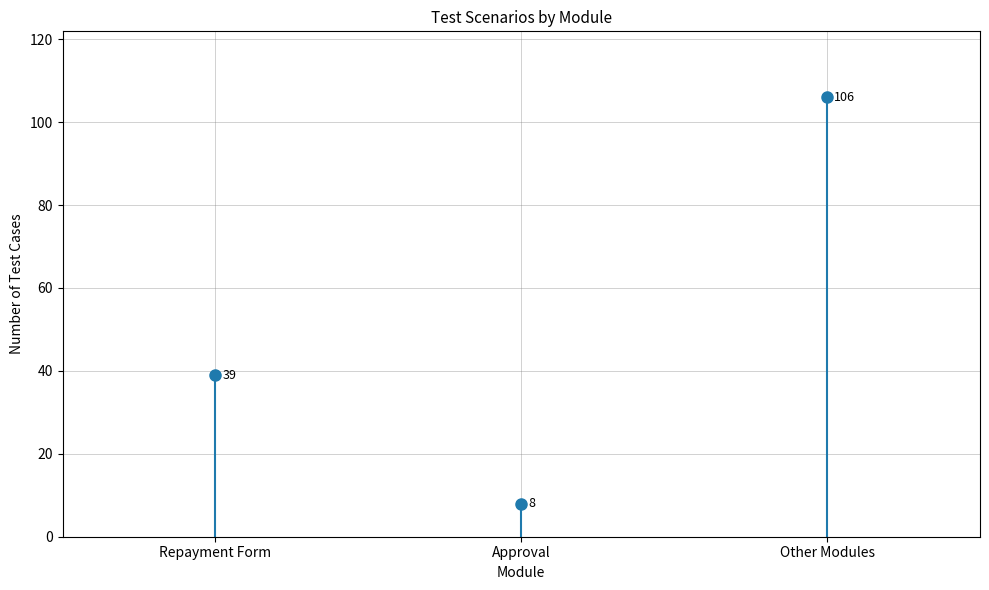

What is the label of the 3rd bar from the left?

Other Modules